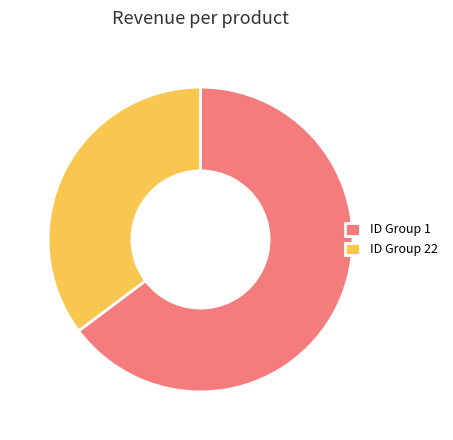

Rank the categories by value from lowest to highest.

ID Group 22, ID Group 1